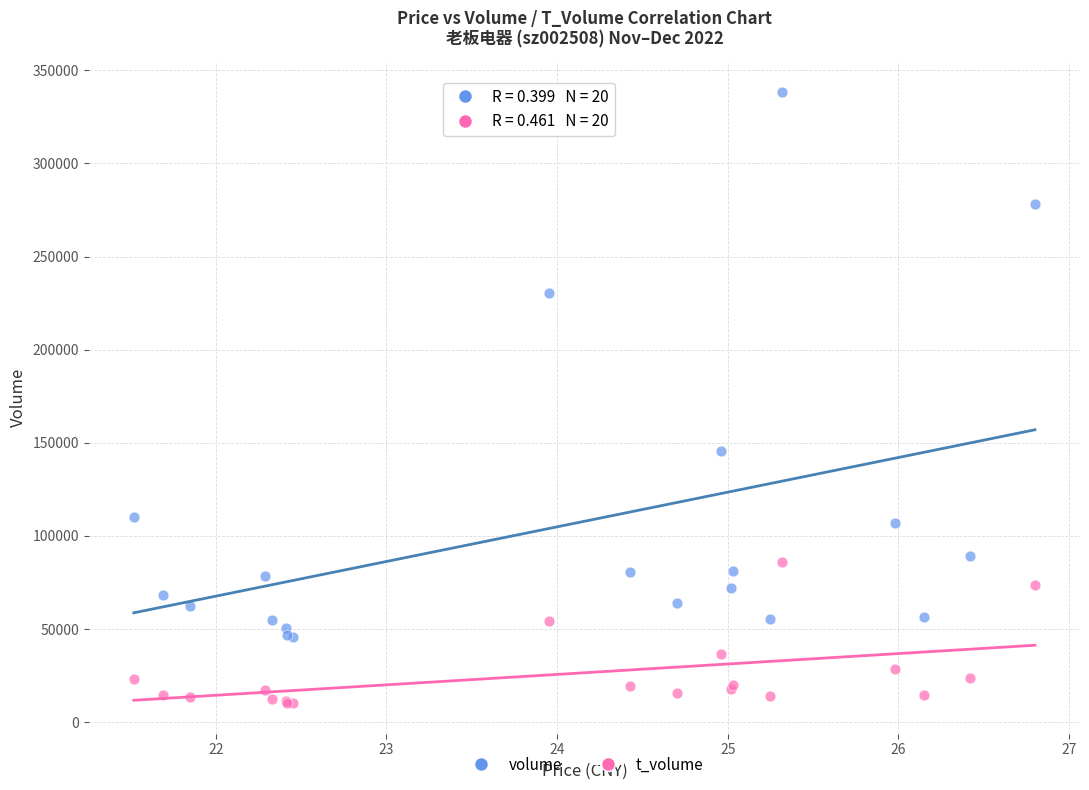

Which series has the widest spread of Y values?

volume